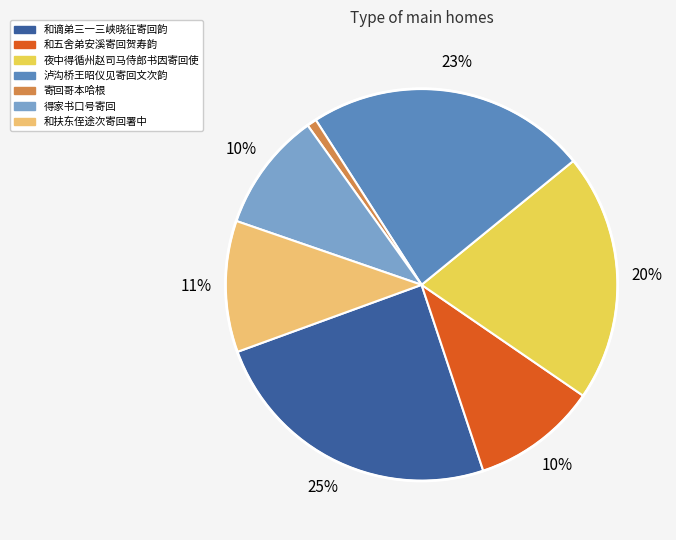

Between 和扶东侄途次寄回署中 and 和谪弟三一三峡晓征寄回韵, which is larger?

和谪弟三一三峡晓征寄回韵